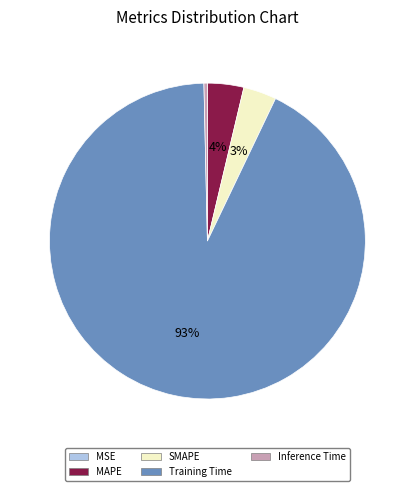

The Training Time slice represents 86% of the pie. True or false?

False